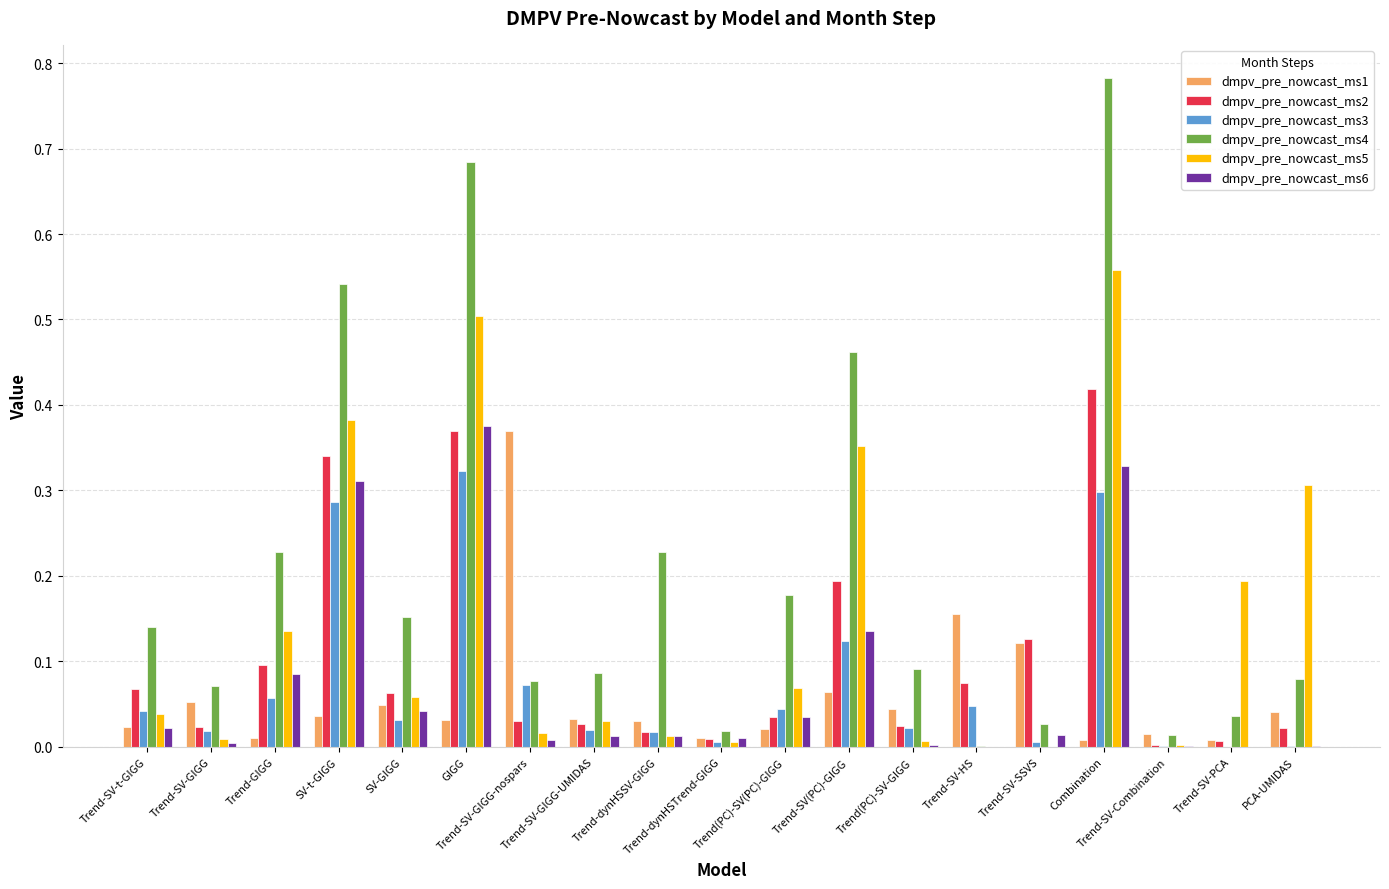

How many groups of bars are there?

19